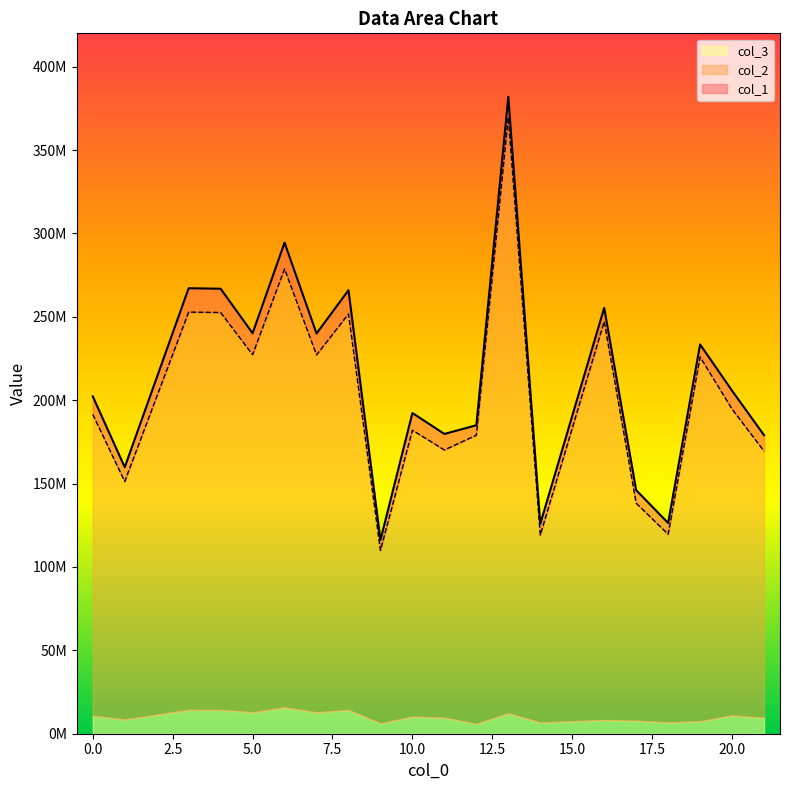

Between 5 and 14, which series saw the biggest shift?

col_1